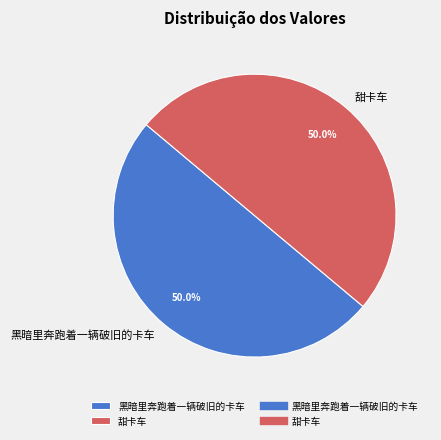

What portion of the pie excludes 黑暗里奔跑着一辆破旧的卡车?

50.0%